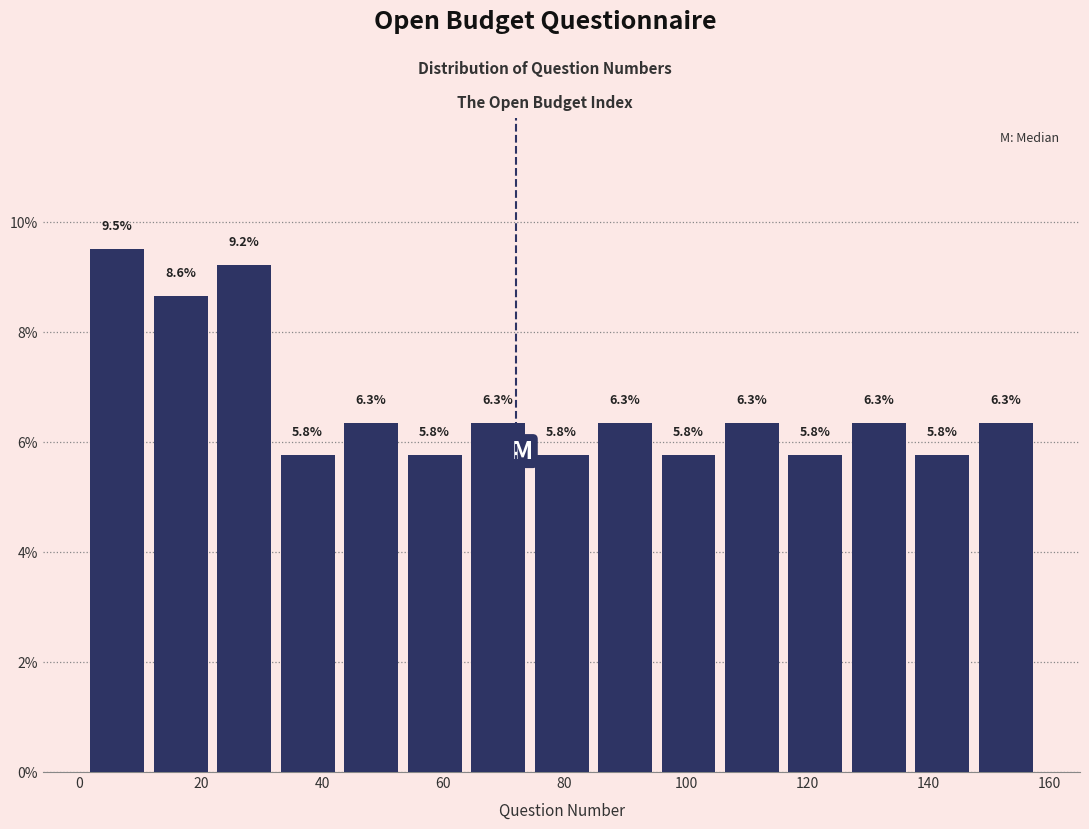

Reading left to right, list every bar in this chart as the range it spans on the x-axis followed by its height. The bar edges are not printed on the chart, so give them approximately, as read against the axis.

2 to 12: 9.5
12 to 22: 8.6
22 to 32: 9.2
32 to 42: 5.8
42 to 54: 6.3
54 to 64: 5.8
64 to 74: 6.3
74 to 84: 5.8
84 to 96: 6.3
96 to 106: 5.8
106 to 116: 6.3
116 to 126: 5.8
126 to 138: 6.3
138 to 148: 5.8
148 to 158: 6.3